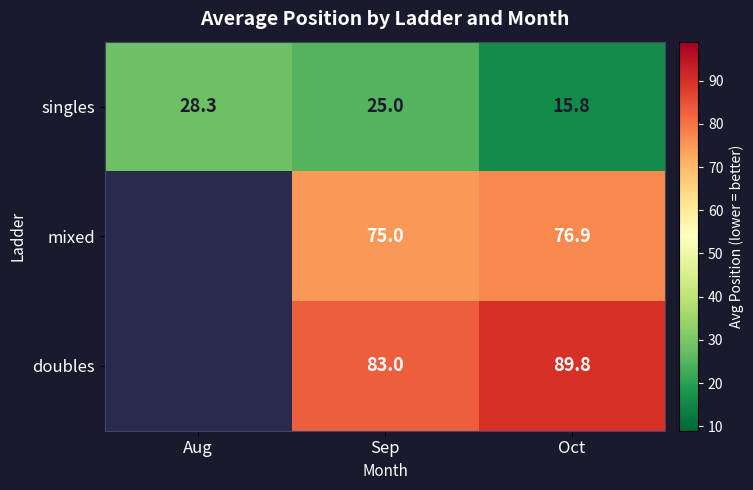

List the labels in order of singles value, smallest first.

Oct, Sep, Aug